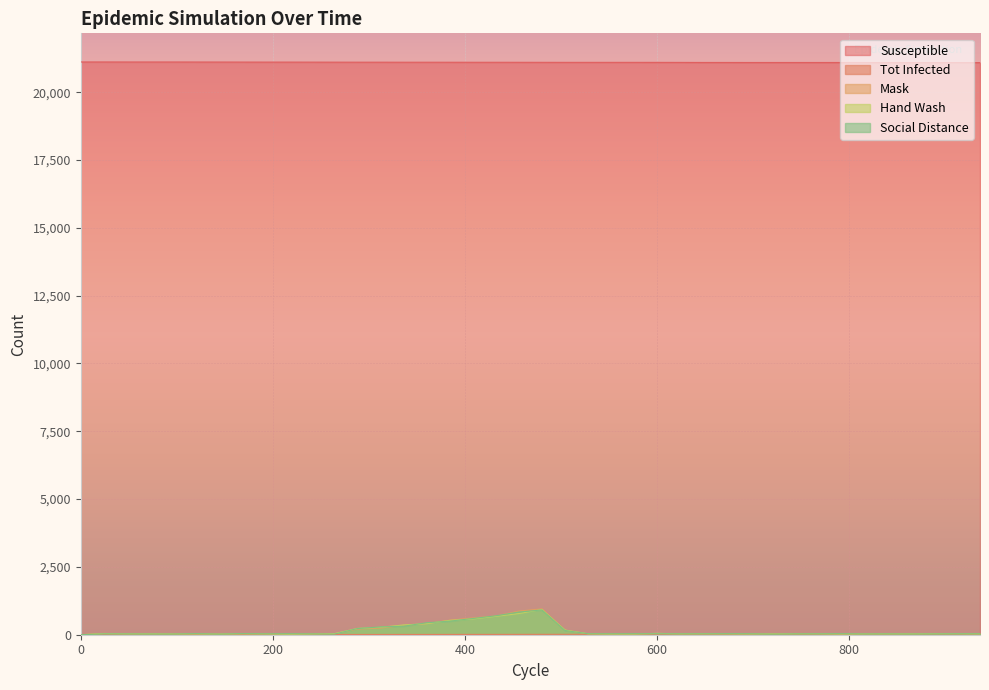

Where do nb_social_distance and nb_hand_wash first cross each other?

240 and 264